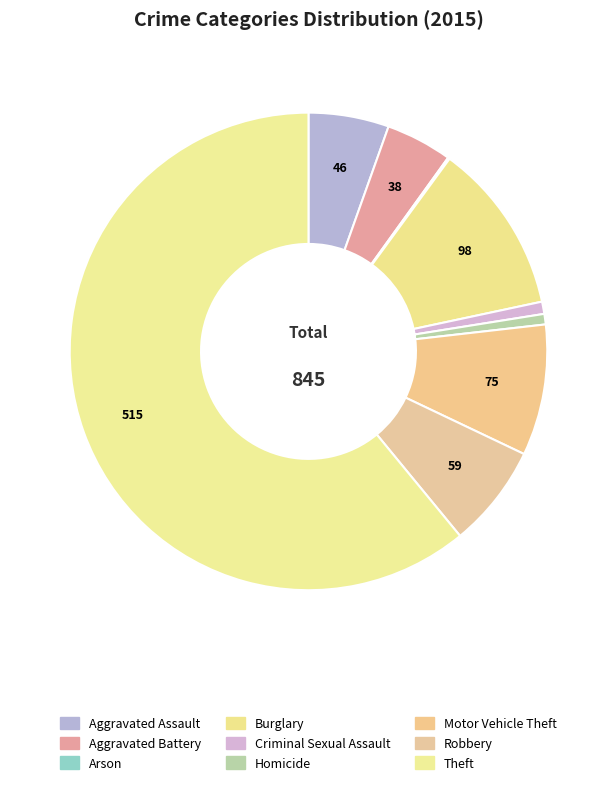

How many slices are in this pie chart?

9